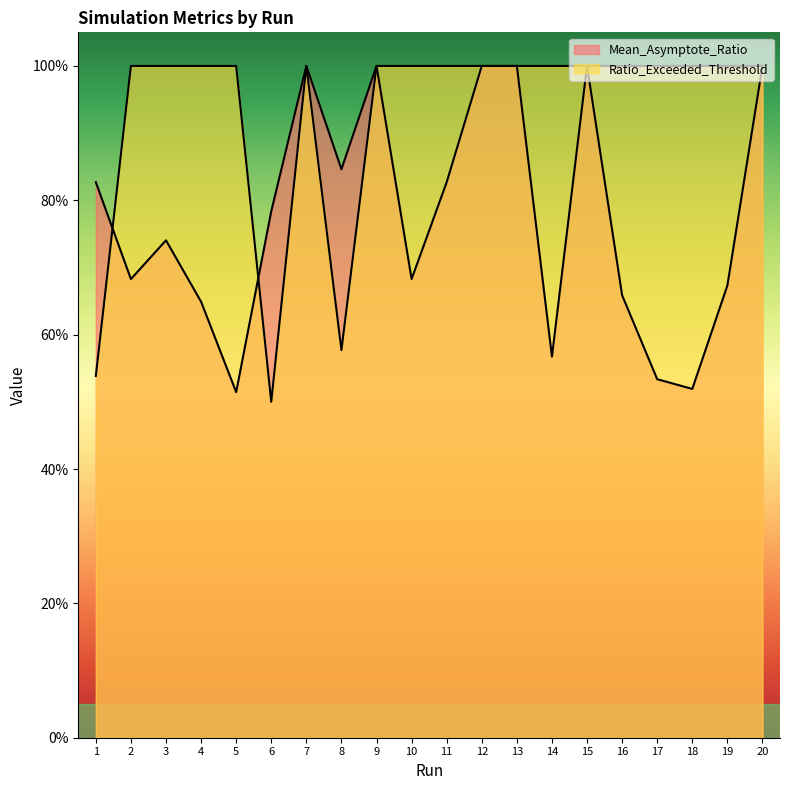

Which category has the lowest value across all series?

6